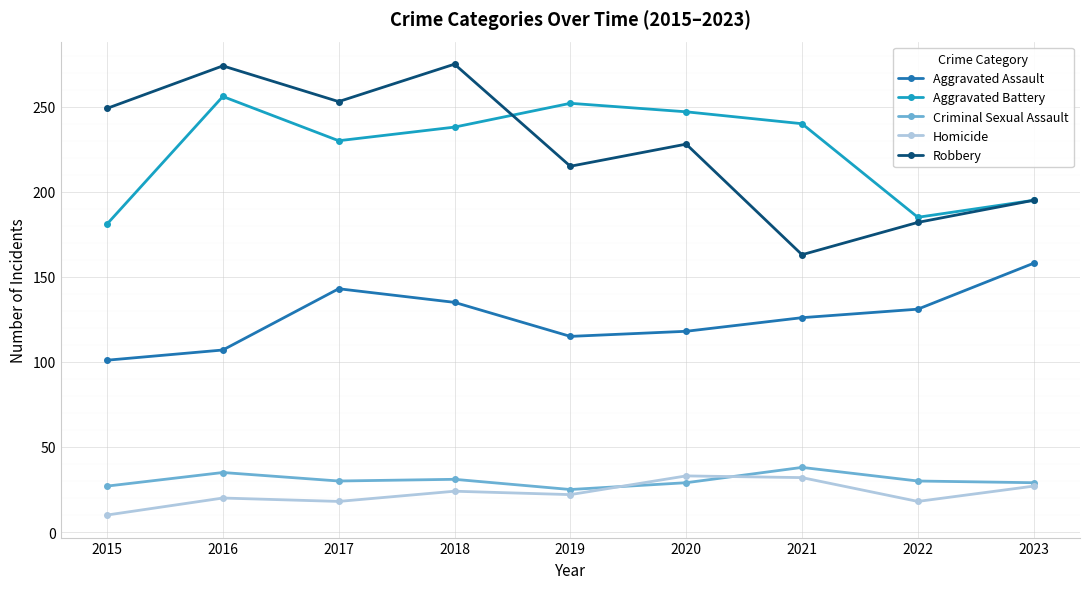

Which label corresponds to the smallest value in the chart?

2015